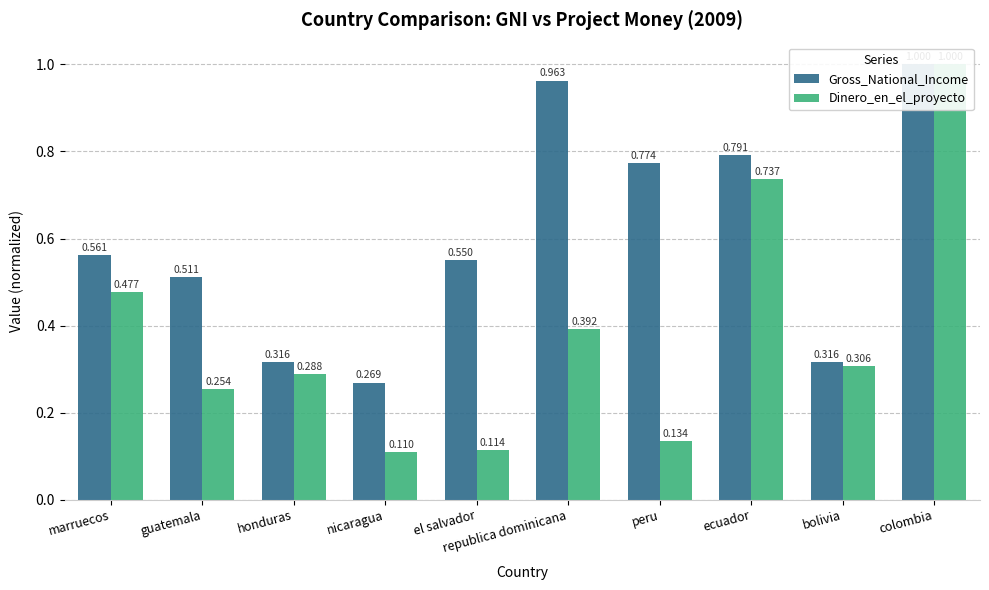

Where is Dinero_en_el_proyecto nearest to the value 0?

nicaragua